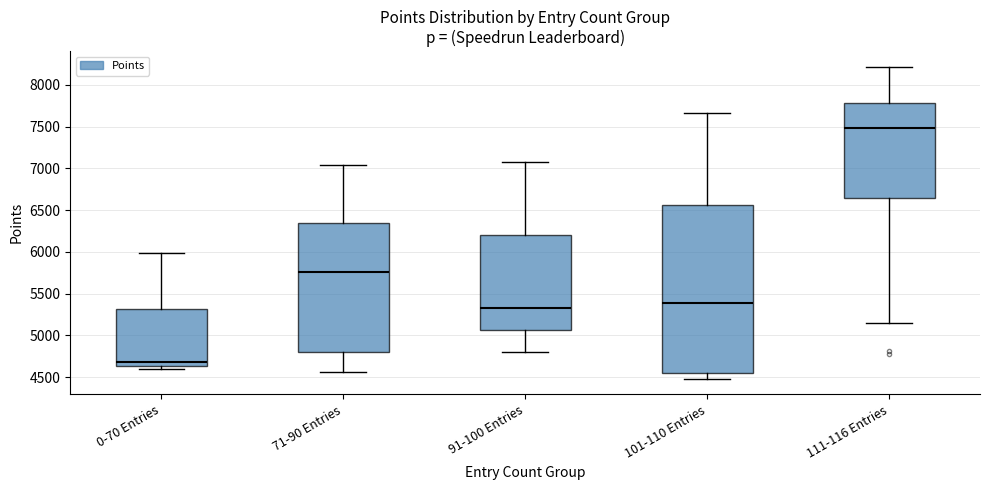

Comparing the boxes themselves (not the whiskers), which one is the tallest?

101-110 Entries